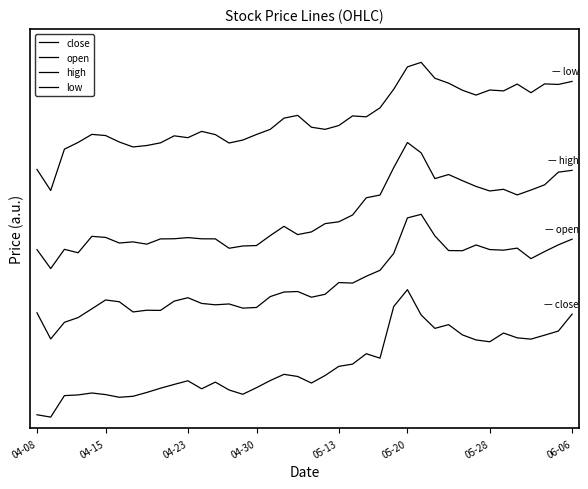

Does the chart have visible grid lines?

No